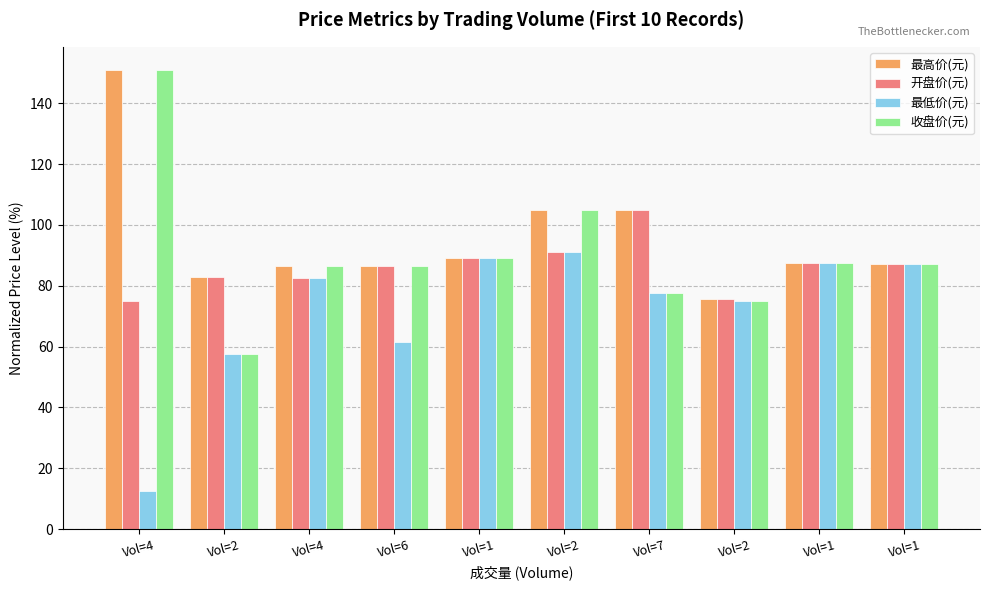

List the series in order of their overall mean, highest first.

最高价(元), 收盘价(元), 开盘价(元), 最低价(元)